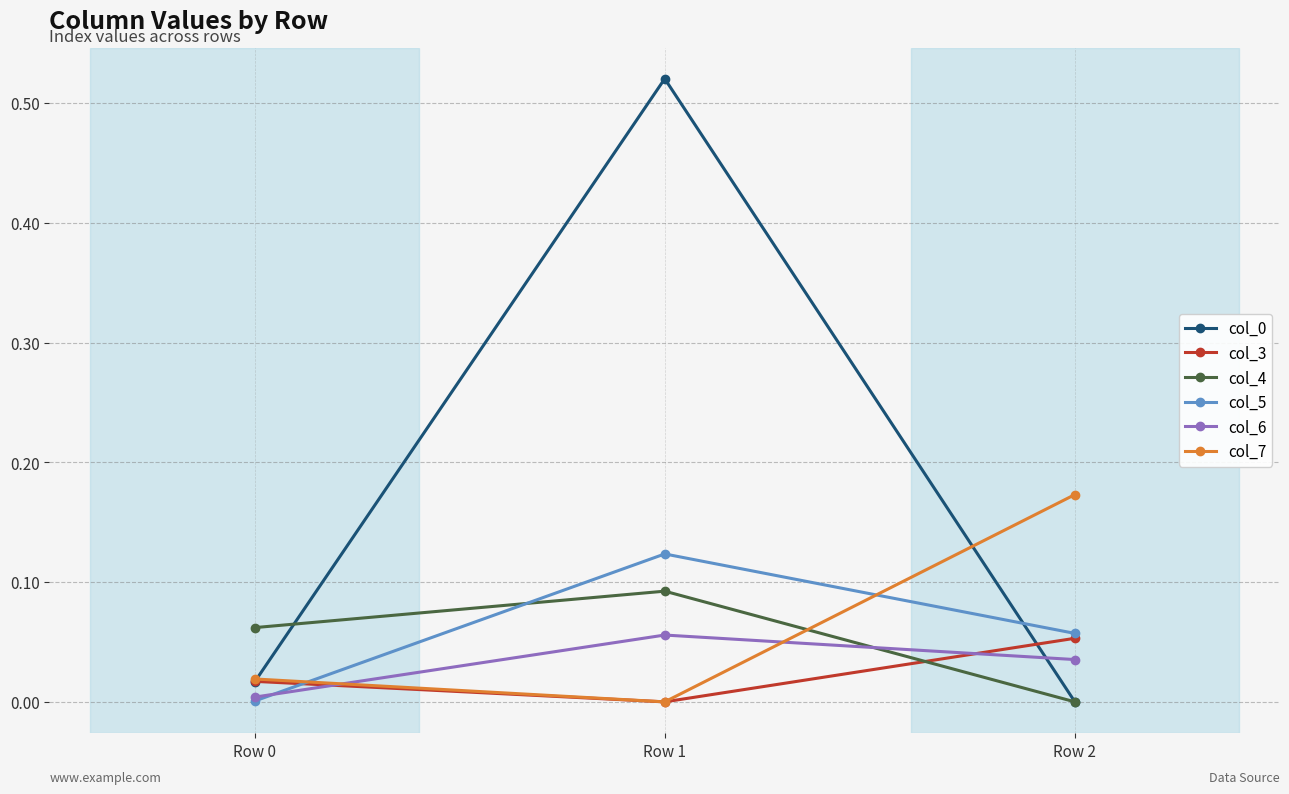

What is the total value across all series at Row 1?

0.8